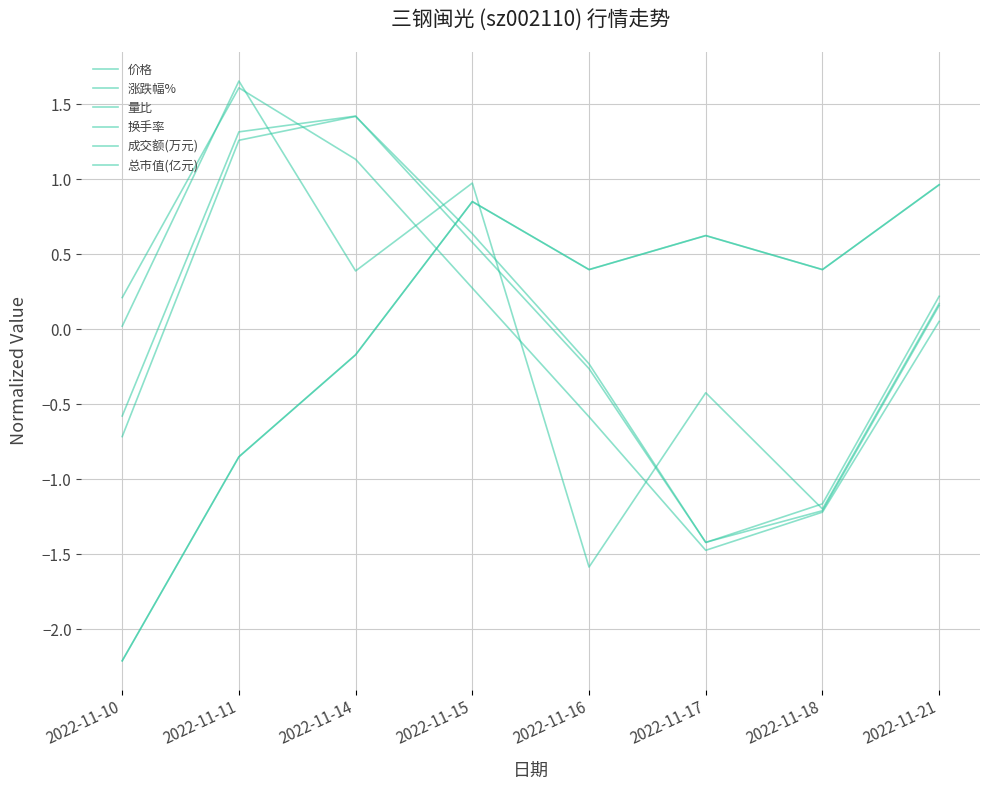

Reading left to right, transcribe all the data shown in this chart.

价格: -2.2	-0.9	-0.2	0.9	0.4	0.6	0.4	1.0
涨跌幅%: 0.0	1.7	0.4	1.0	-1.6	-0.4	-1.2	0.2
量比: 0.2	1.6	1.1	0.3	-0.6	-1.5	-1.2	0.1
换手率: -0.6	1.3	1.4	0.6	-0.3	-1.4	-1.2	0.2
成交额(万元): -0.7	1.3	1.4	0.6	-0.2	-1.4	-1.2	0.2
总市值(亿元): -2.2	-0.9	-0.2	0.9	0.4	0.6	0.4	1.0